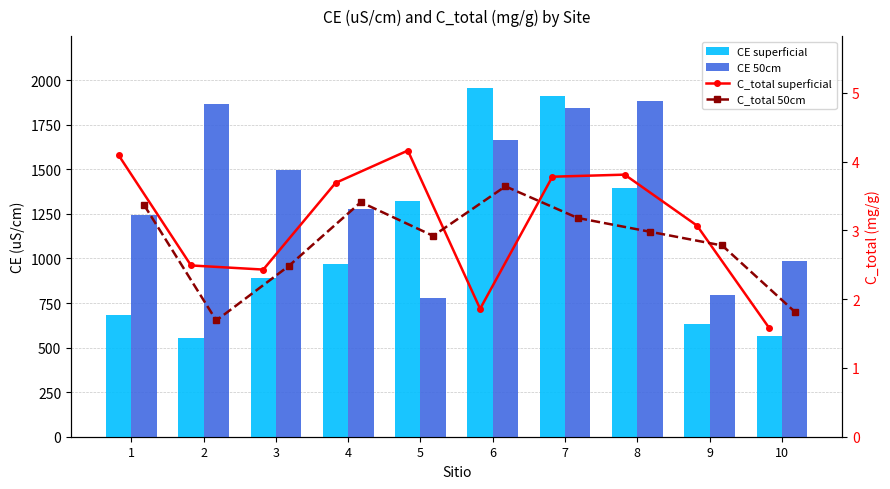

Reading left to right, what are all the values shown in this chart?

CE superficial: 683.1	551.6	888.2	967.6	1320.1	1954.4	1909.2	1396.8	632.7	567.8
CE 50cm: 1242.8	1864.0	1493.8	1280.1	777.3	1662.7	1842.2	1882.8	794.0	988.0
C_total superficial: 4.1	2.5	2.4	3.7	4.2	1.9	3.8	3.8	3.1	1.6
C_total 50cm: 3.4	1.7	2.5	3.4	2.9	3.6	3.2	3.0	2.8	1.8